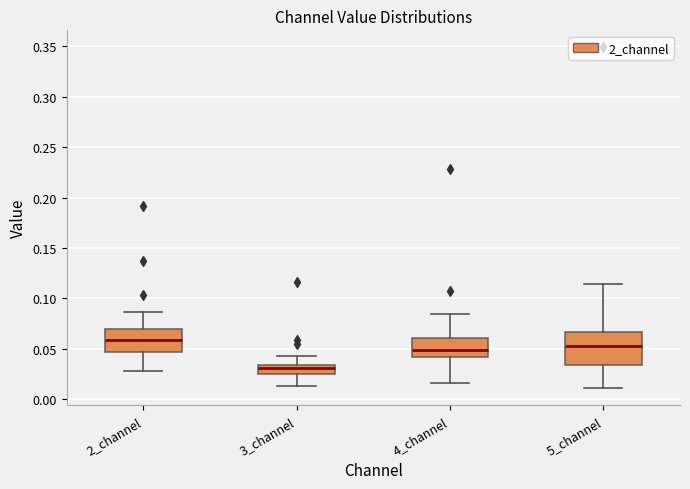

Which box's median line is the lowest?

3_channel